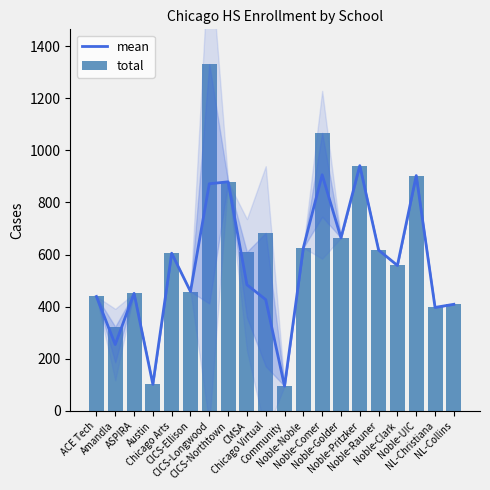

What is the label of the 15th bar from the right?

CICS-Ellison